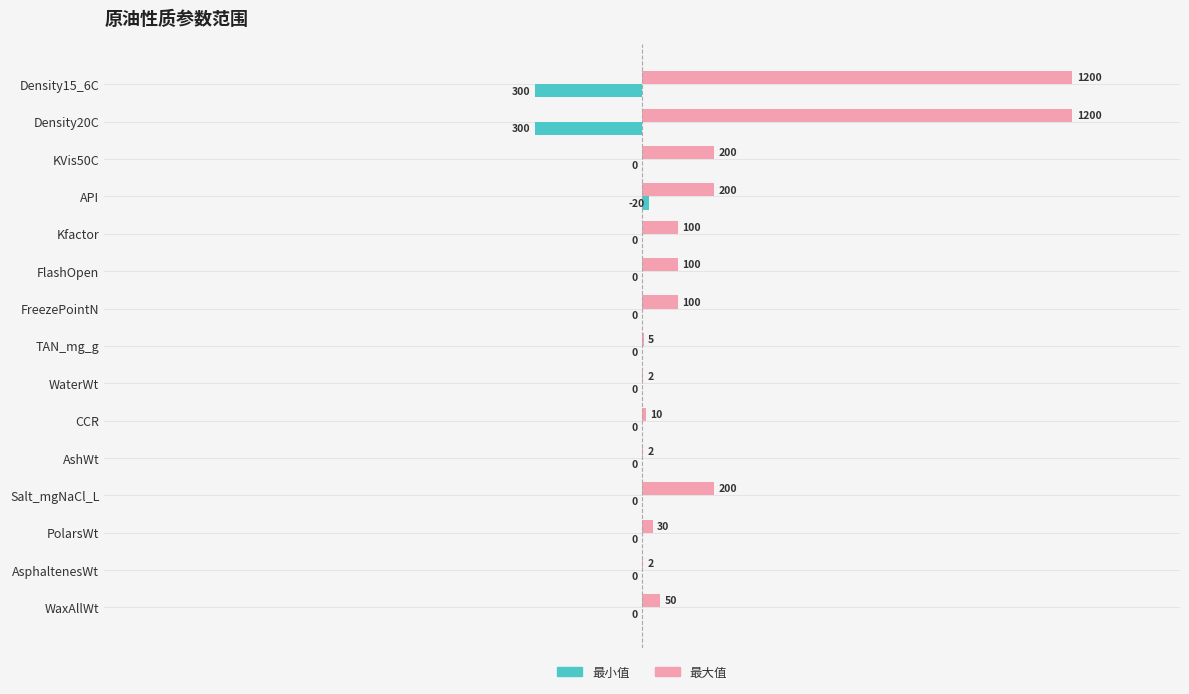

Which series has the largest total across all categories?

最大值